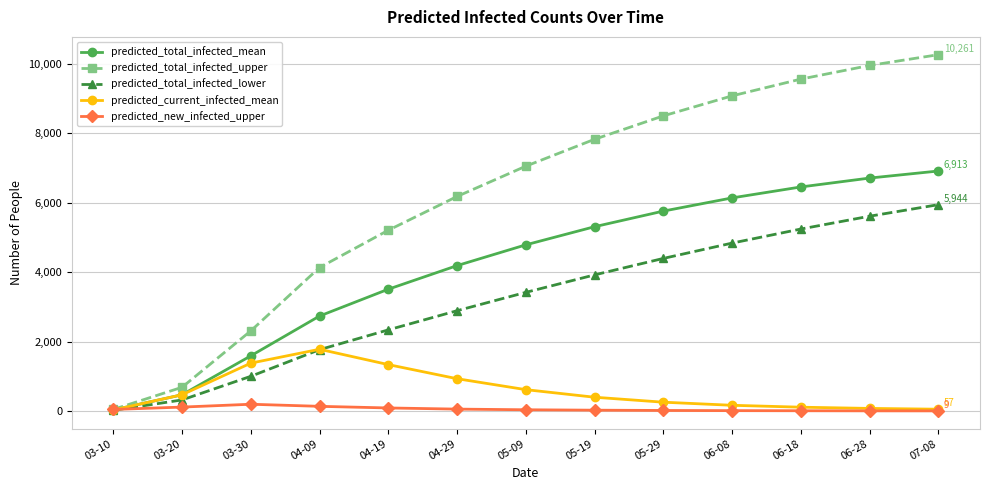

Count the number of data series in this chart.

5